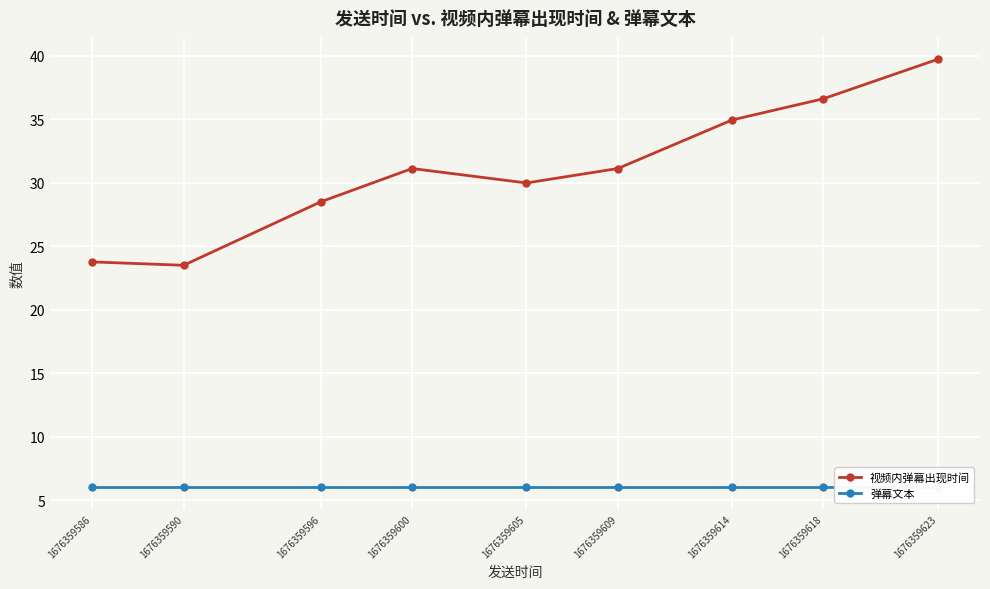

At which category is the sum across all series the highest?

1676359623